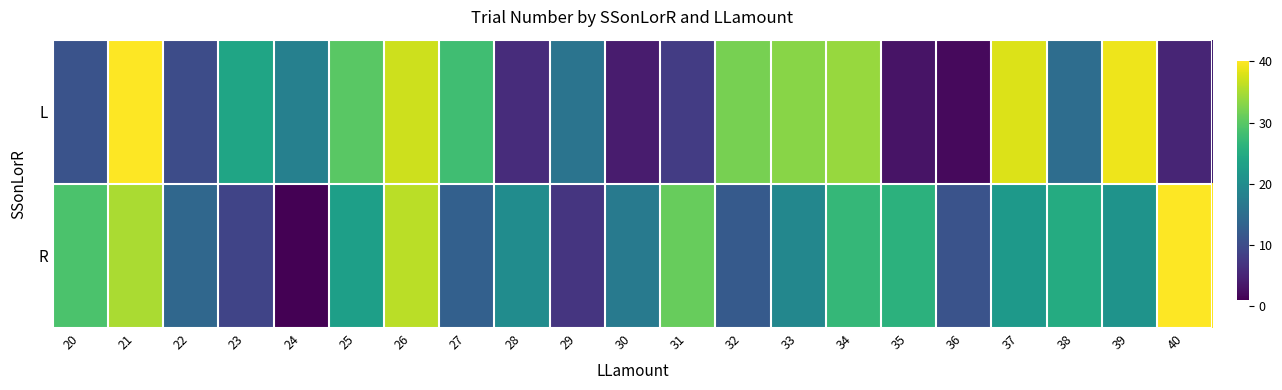

How many categories are shown in the chart?

21